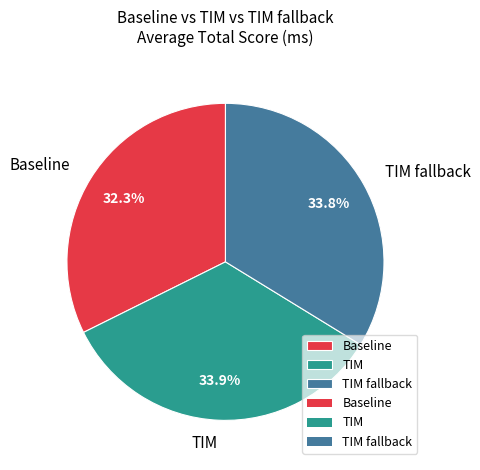

To the nearest percent, what is the difference between the largest and smallest slice percentages?

2%